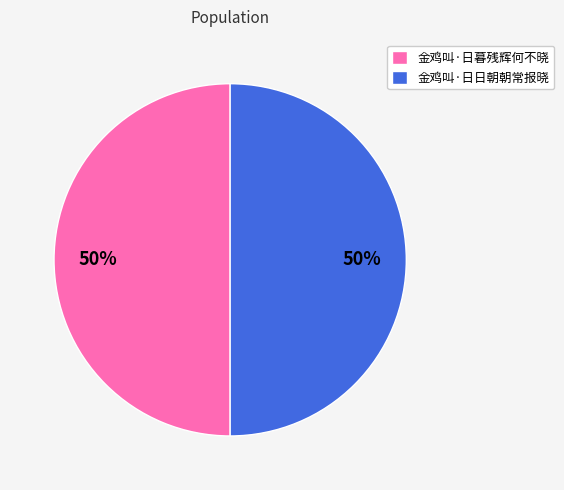

To the nearest percent, what percentage of the pie is 金鸡叫·日日朝朝常报晓?

50%